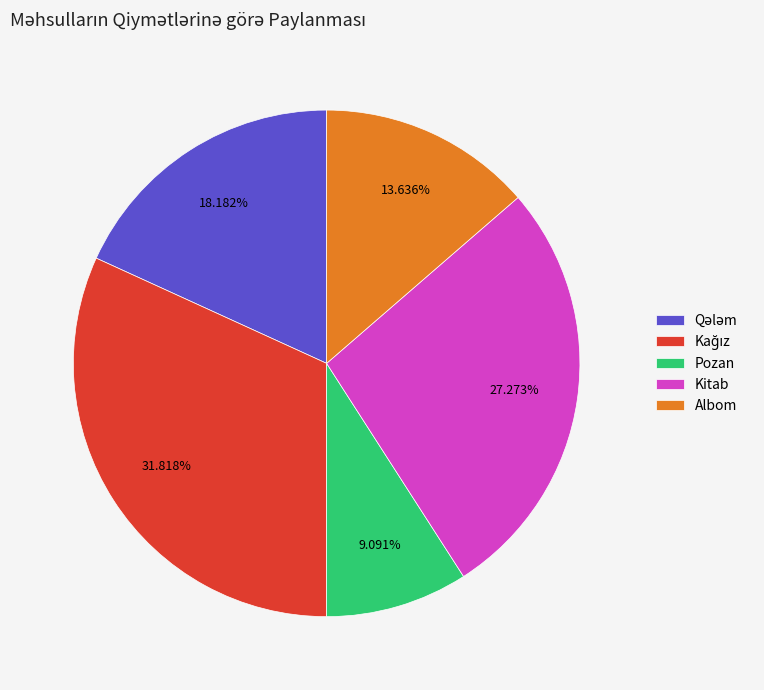

Is there a majority slice in this chart?

No